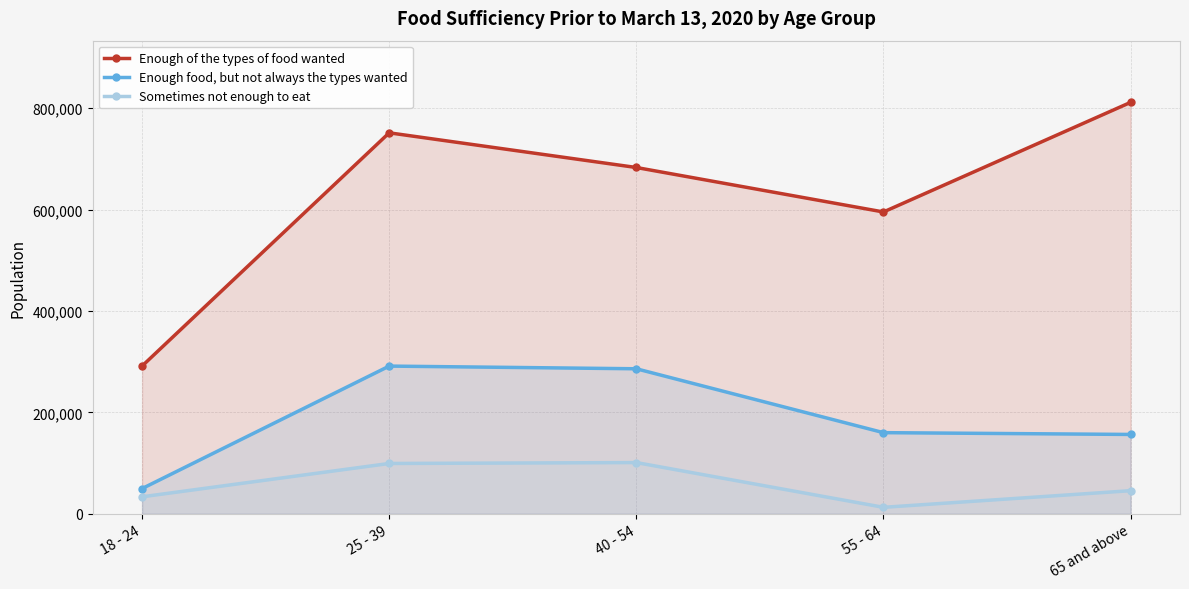

What is the label of the 3rd point from the right?

40 - 54